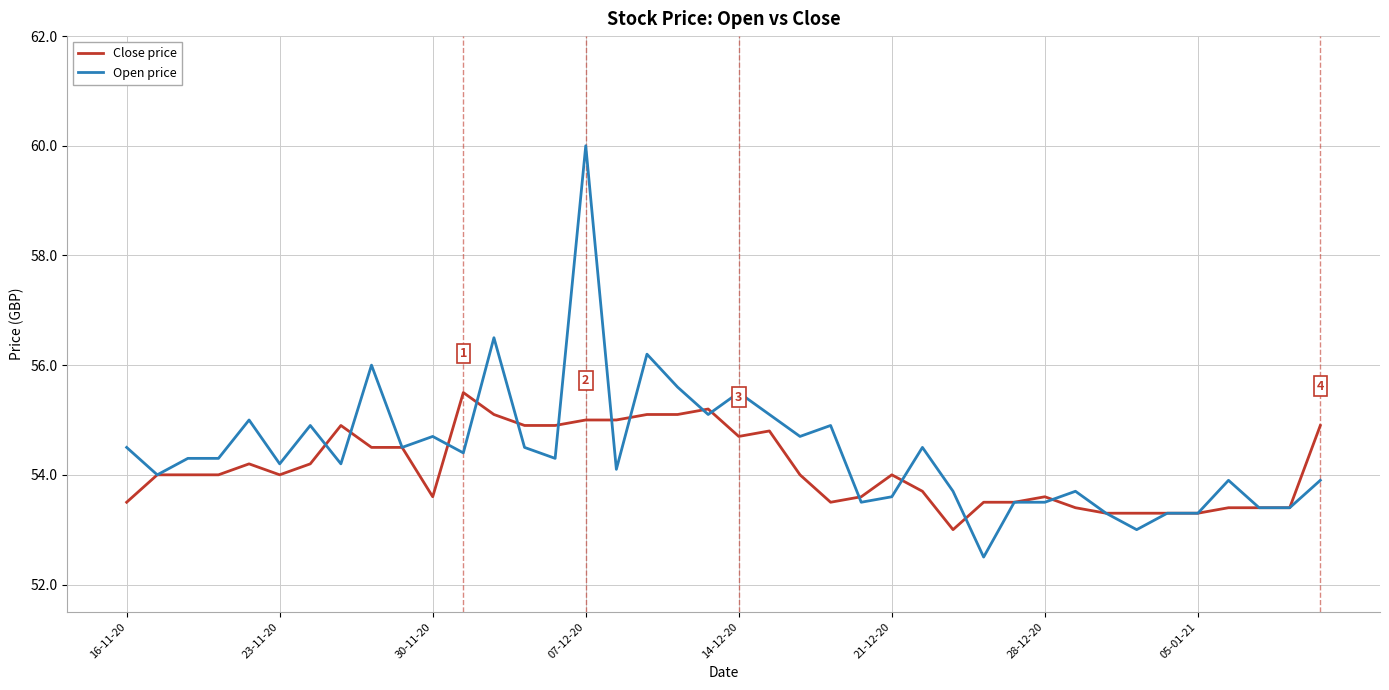

What is the sum of all Open price values?

2177.5